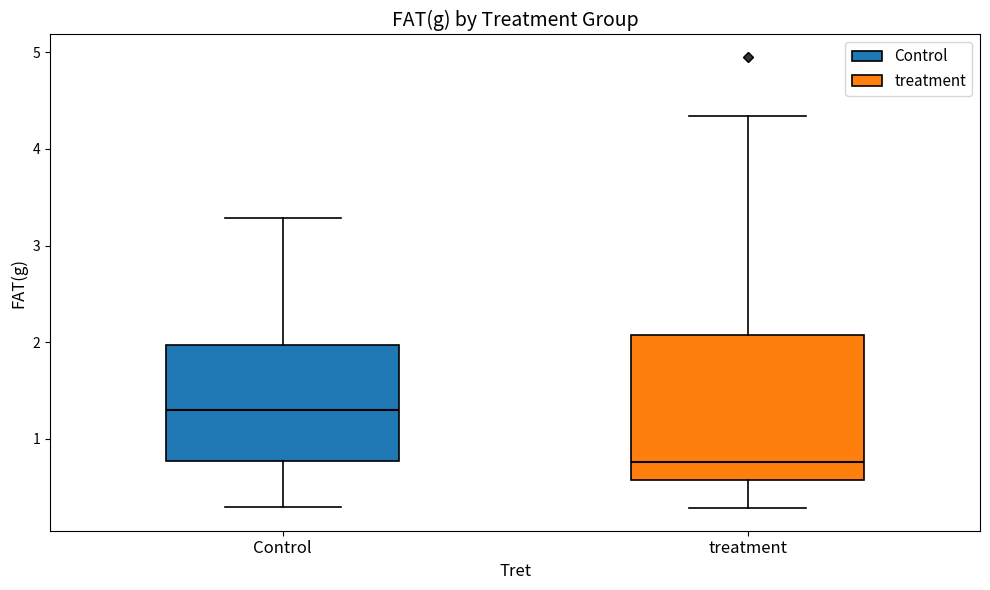

Which box has the highest median line?

Control